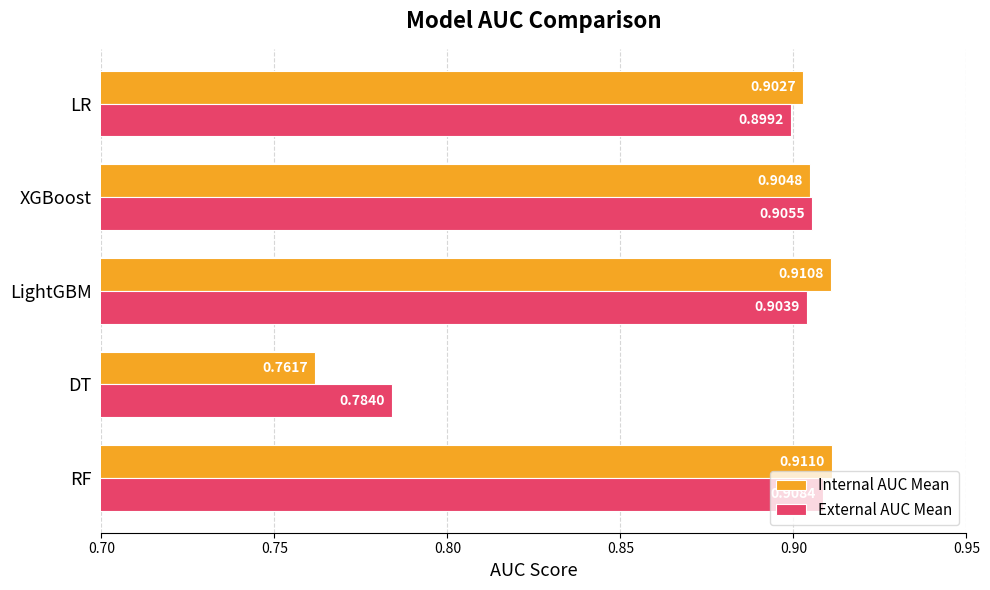

List the series in order of their peak value, highest first.

Internal AUC Mean, External AUC Mean